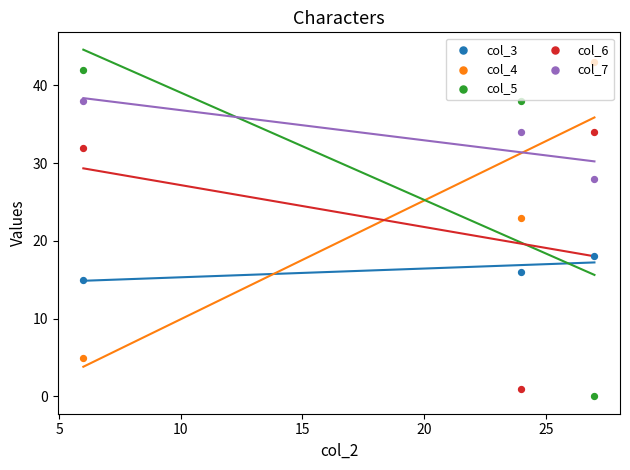

At how many categories does at least one series exceed 34?

3